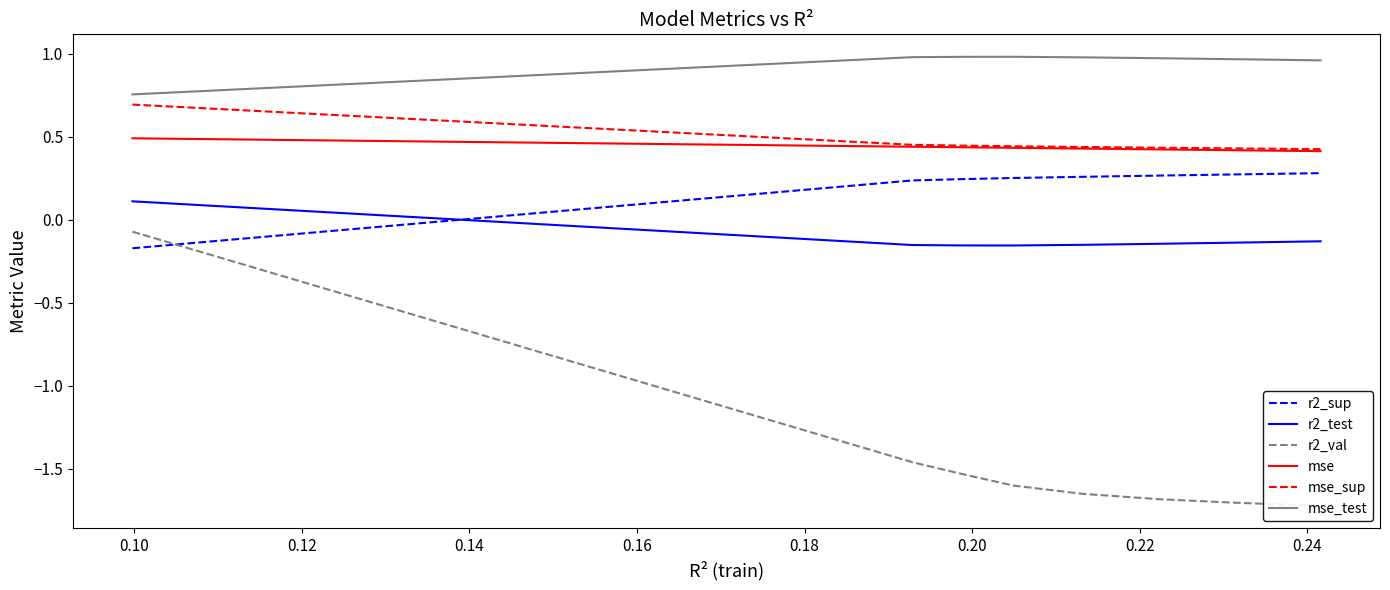

What are all the series names shown in the legend?

r2_sup, r2_test, r2_val, mse, mse_sup, mse_test